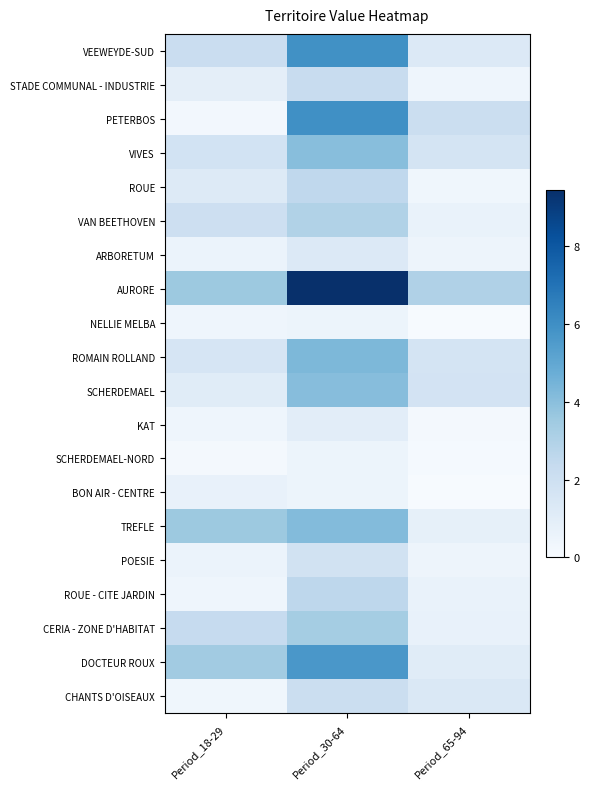

Which series has the largest range (max minus min)?

AURORE